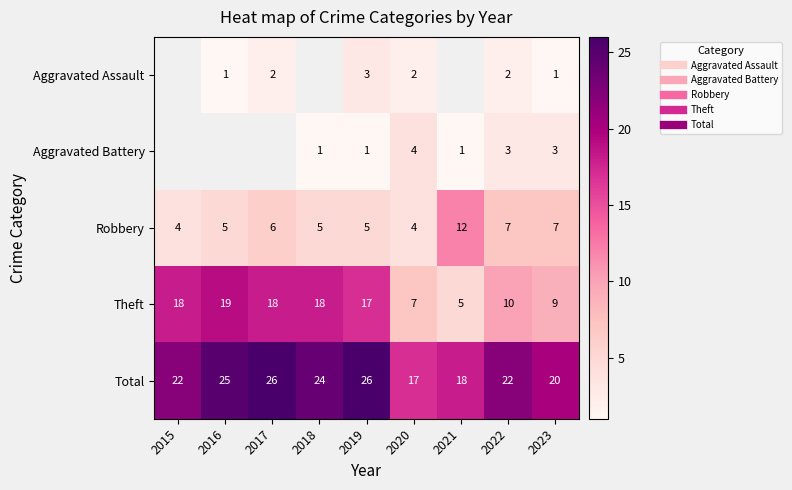

Which series has the widest spread of values?

Theft